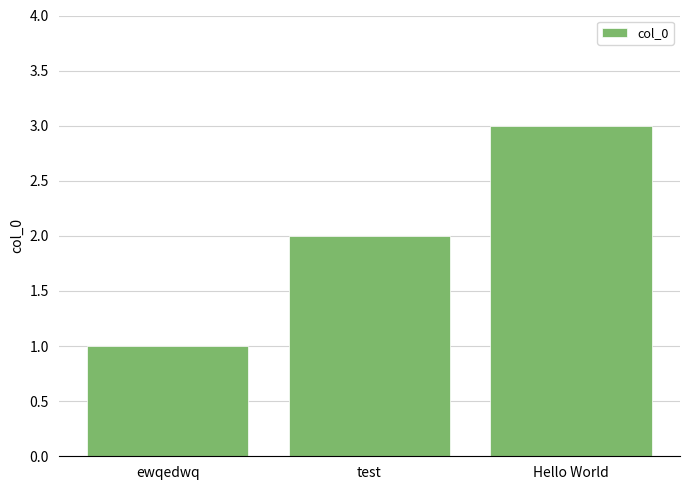

Rank the categories by value from highest to lowest.

Hello World, test, ewqedwq